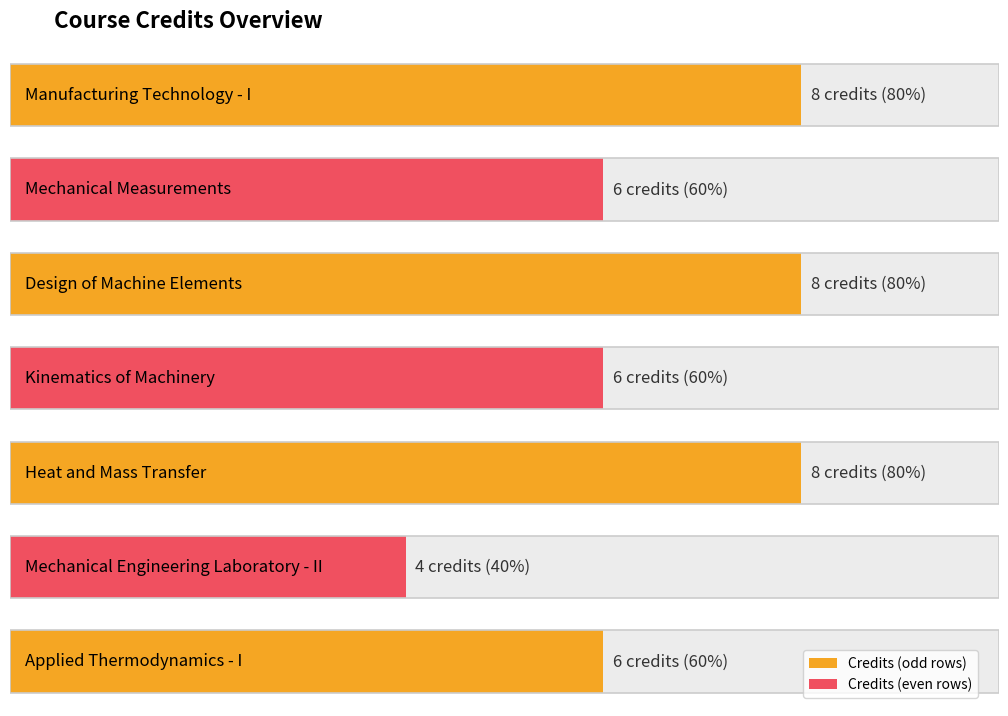

Rank the categories by Serial value from lowest to highest.

Manufacturing Technology - I, Mechanical Measurements, Design of Machine Elements, Kinematics of Machinery, Heat and Mass Transfer, Mechanical Engineering Laboratory - II, Applied Thermodynamics - I